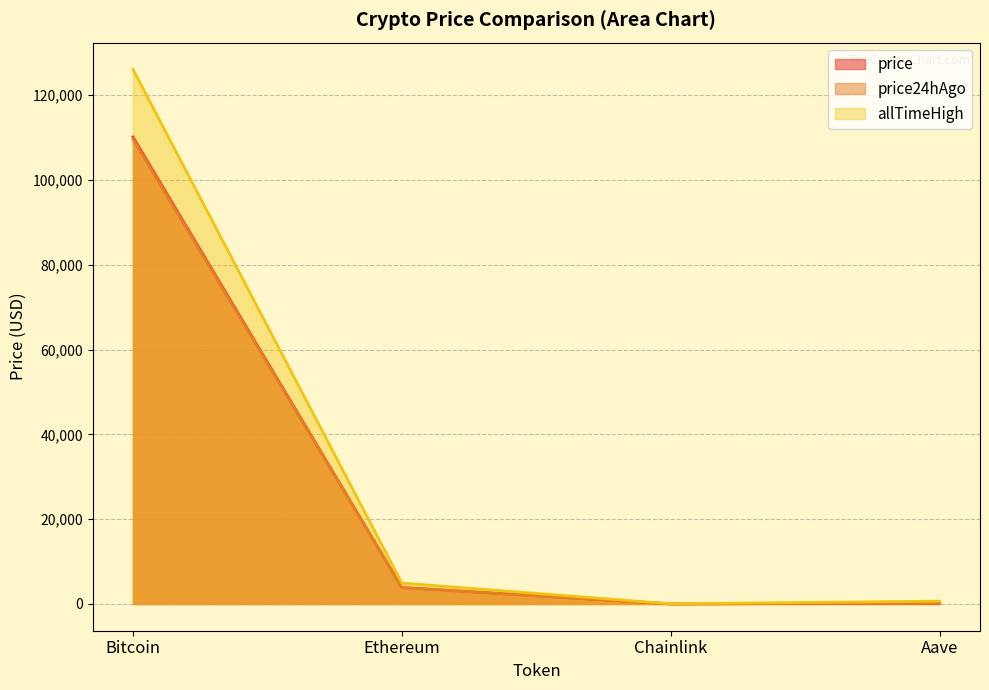

Which series has the largest total across all categories?

allTimeHigh